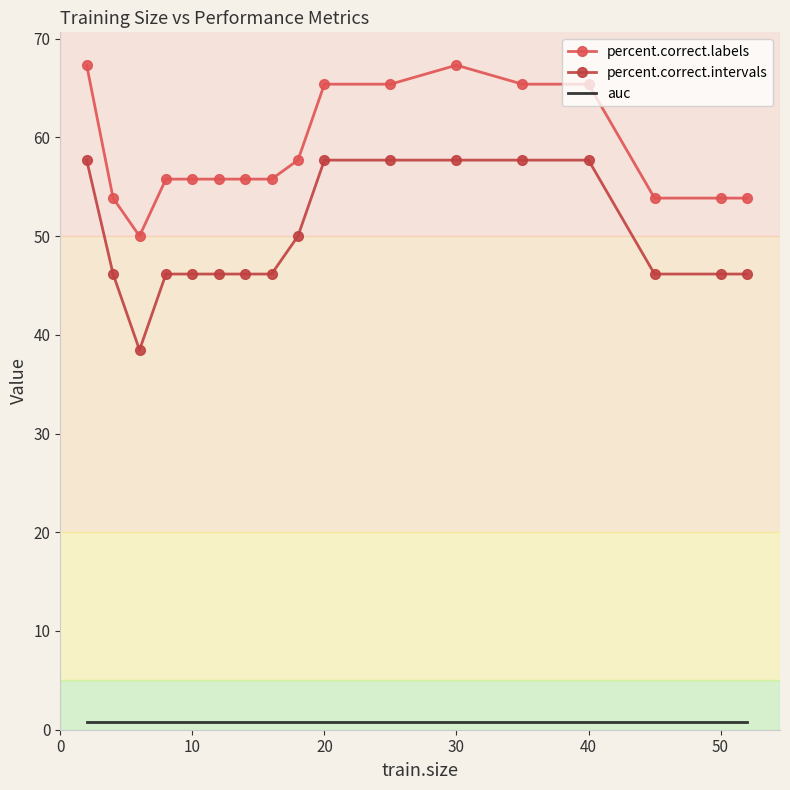

Which series has the widest spread of values?

percent.correct.intervals